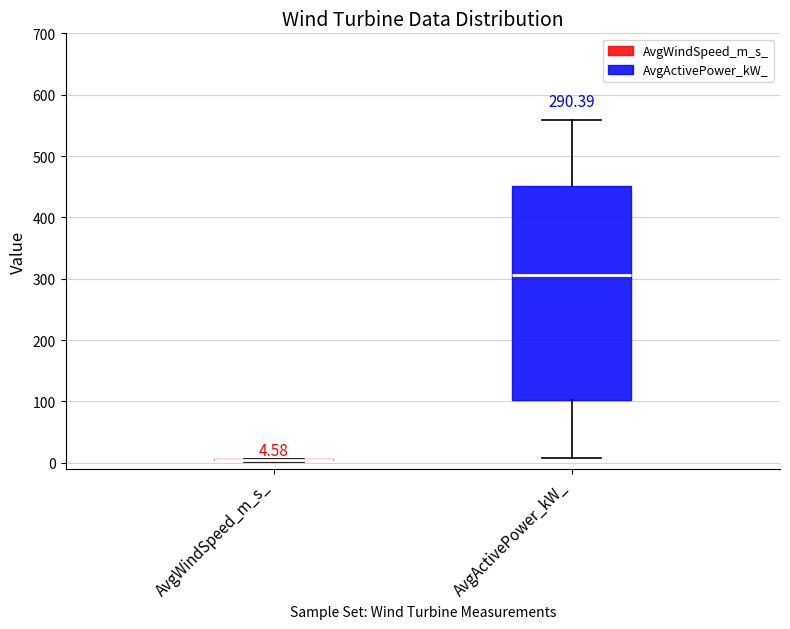

Comparing the boxes themselves (not the whiskers), which one is the tallest?

AvgActivePower_kW_